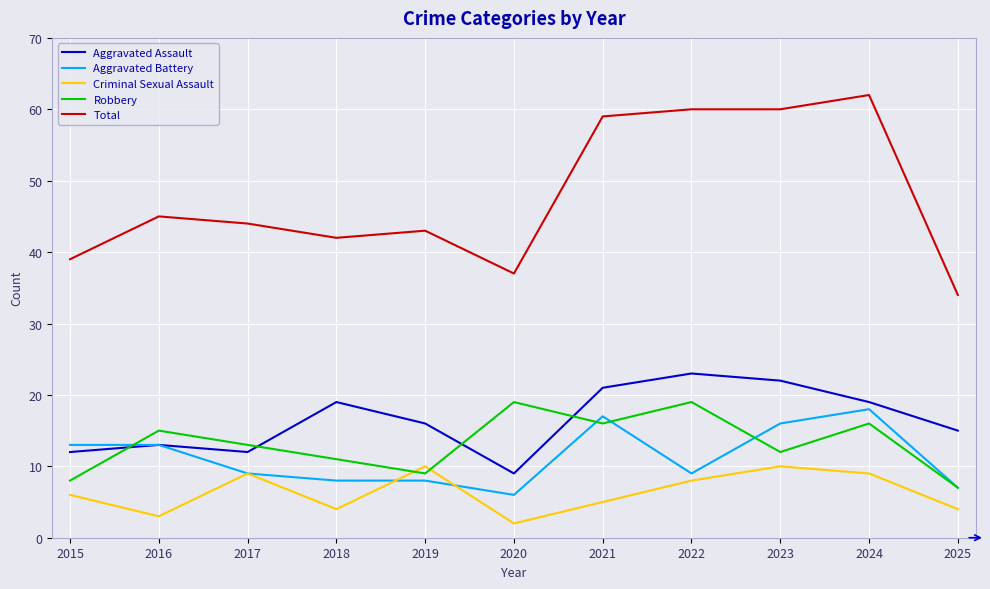

Which series has the widest spread of values?

Total